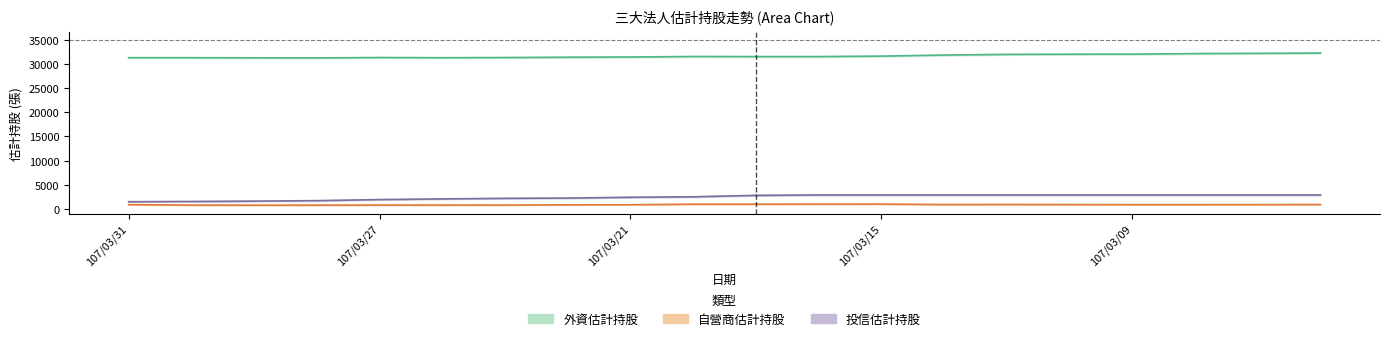

True or false: 自營商估計持股 and 投信估計持股 cross at least once.

False